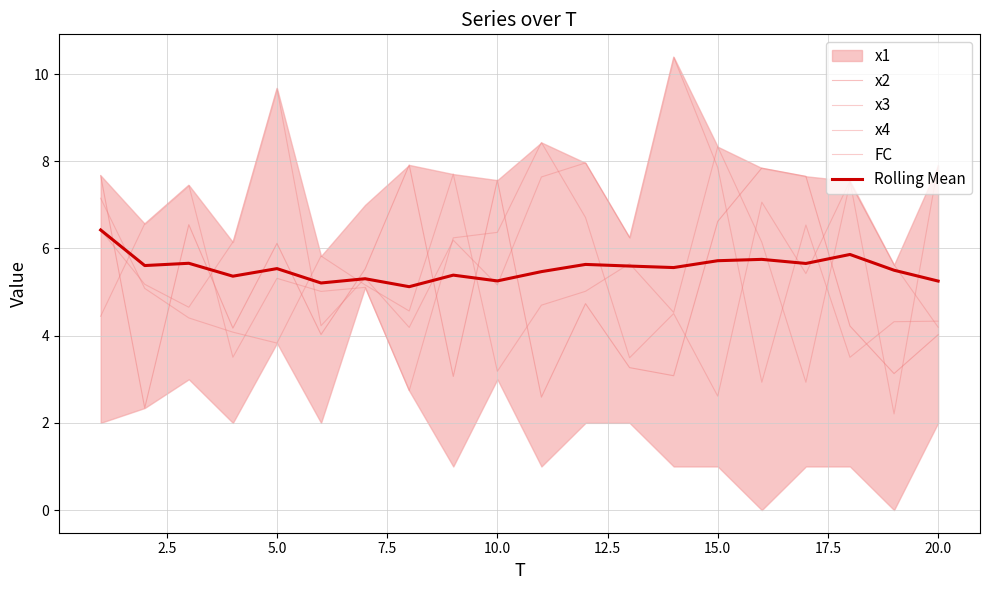

Is it true that x4 equals 6.5 at 10?

False